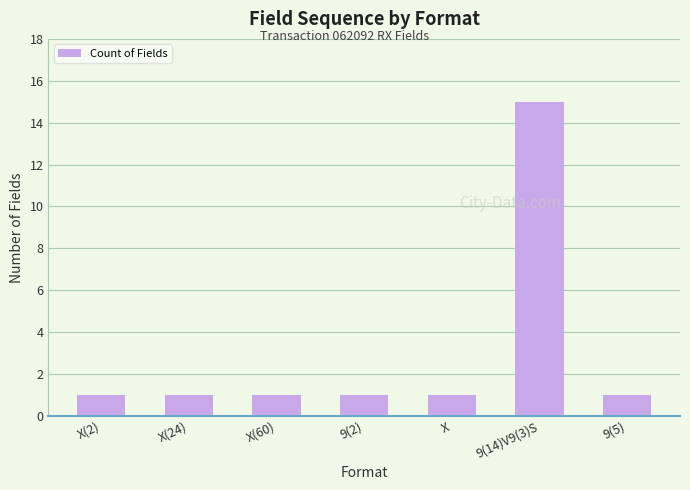

What is the value of the 3rd bar from the left?

1